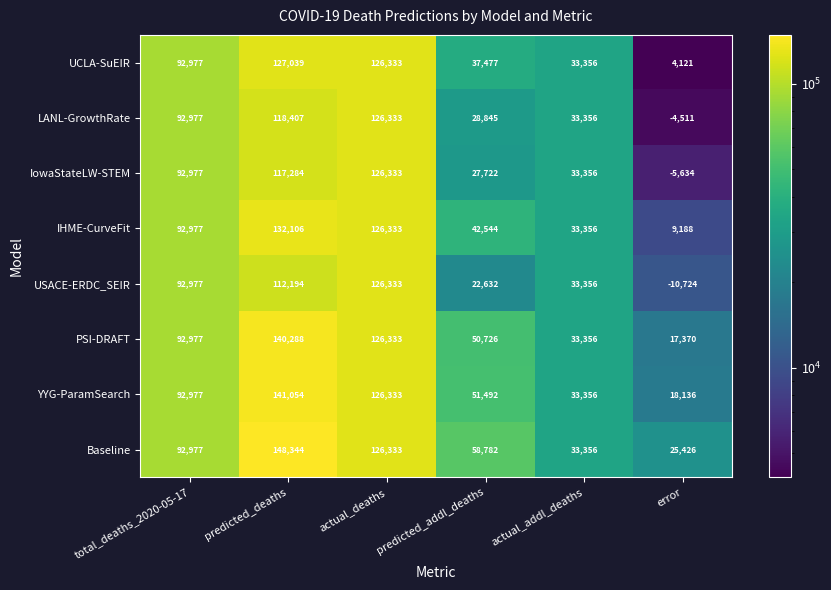

What is the total value across all series at error?

53372